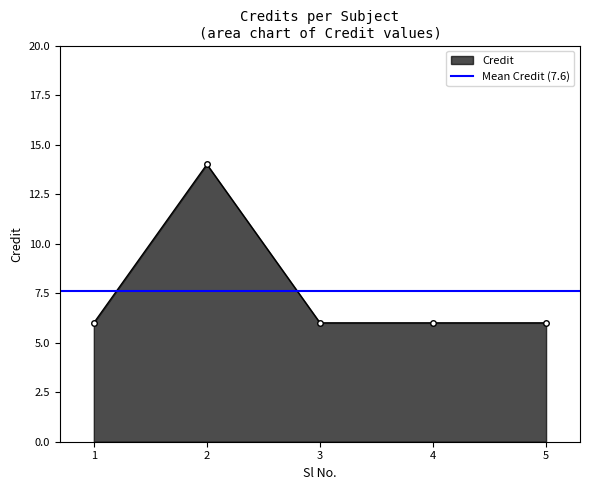

Reading left to right, what are all the values shown in this chart?

6	14	6	6	6